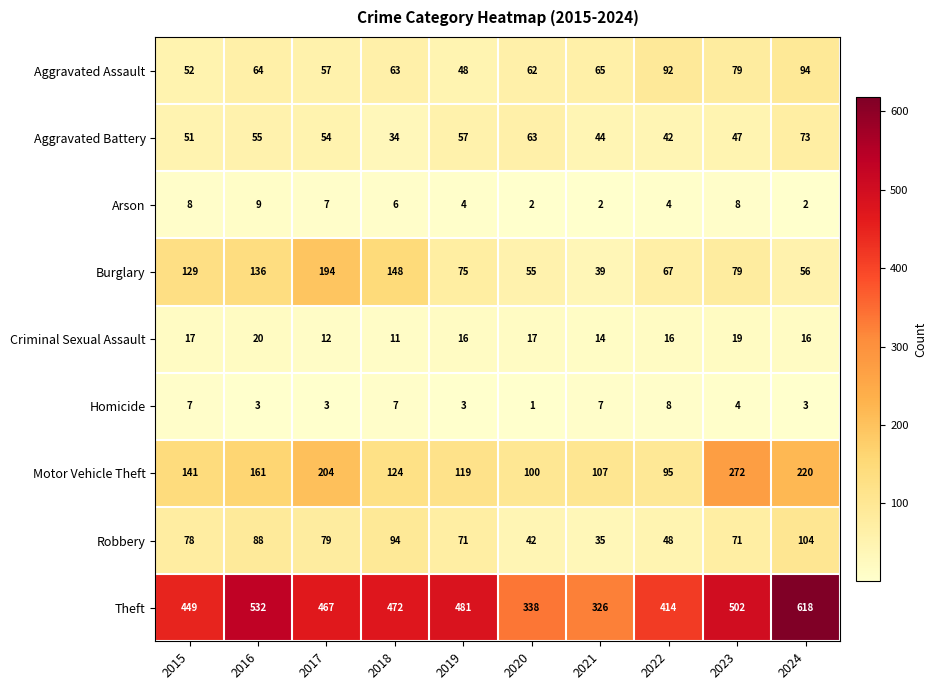

What is the total value across all series at 2023?

1081